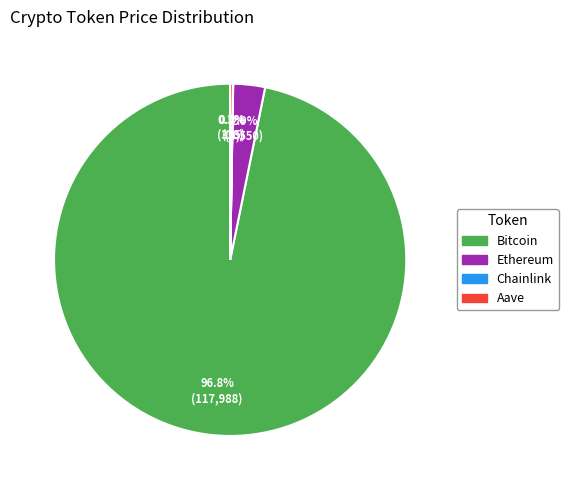

What is the majority slice?

Bitcoin